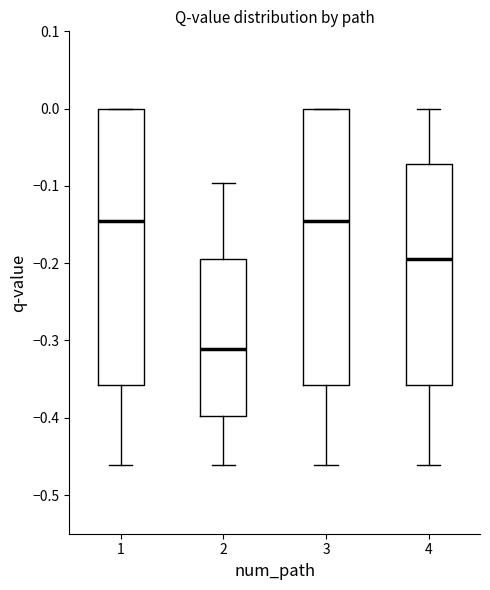

Reading left to right, read every box against the y-axis: the position of its median line, the range the box covers, and the ends of its whiskers. The values are not printed on the chart, so give them approximately, as read against the axis.

1: median -0.15, box -0.36 to 0.00, whiskers -0.46 to 0.00
2: median -0.31, box -0.40 to -0.19, whiskers -0.46 to -0.10
3: median -0.15, box -0.36 to 0.00, whiskers -0.46 to 0.00
4: median -0.19, box -0.36 to -0.07, whiskers -0.46 to 0.00